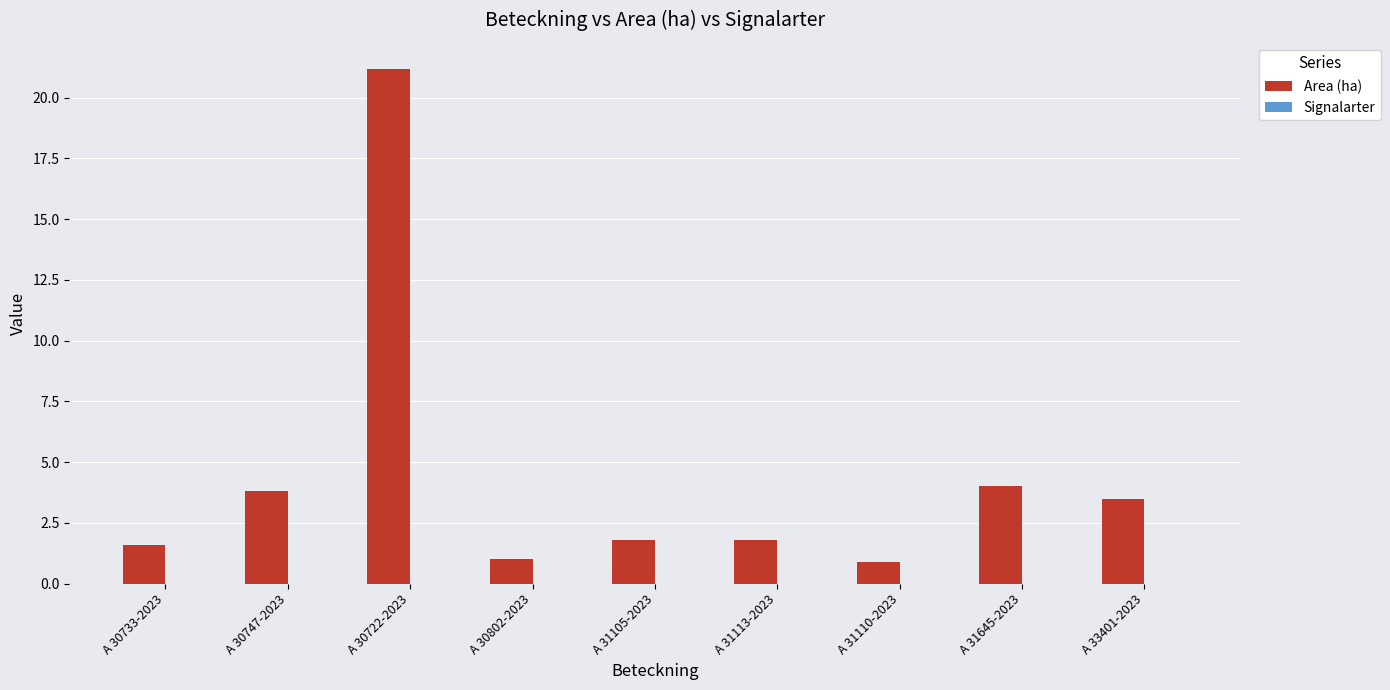

Are the bars horizontal?

No